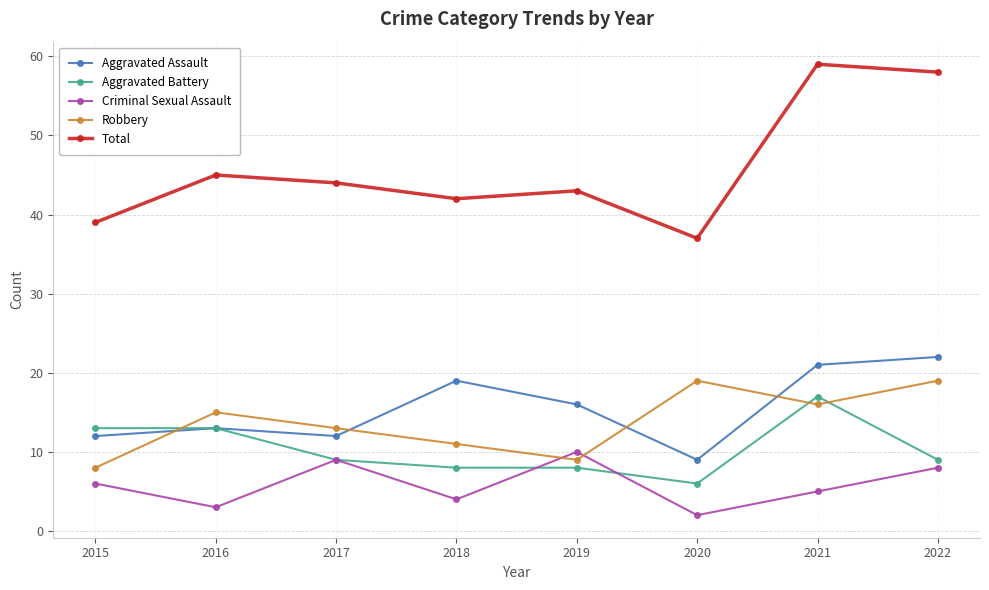

How many Criminal Sexual Assault values are between 4 and 9?

5